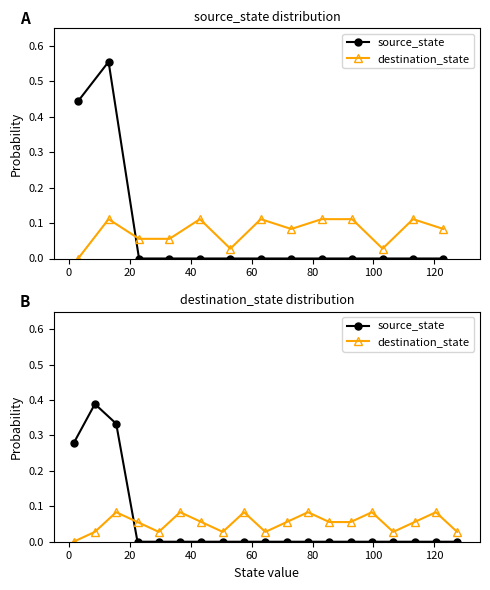

Where is source_state nearest to the value 0?

40